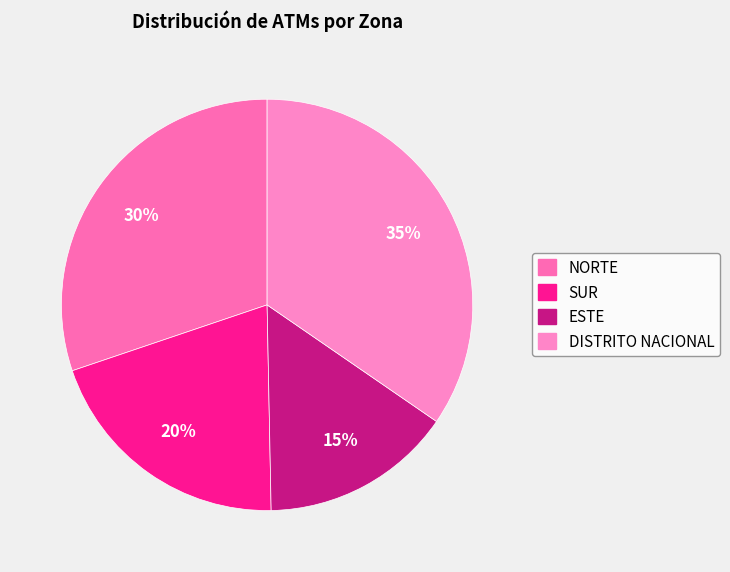

Rank the categories by value from lowest to highest.

ESTE, SUR, NORTE, DISTRITO NACIONAL